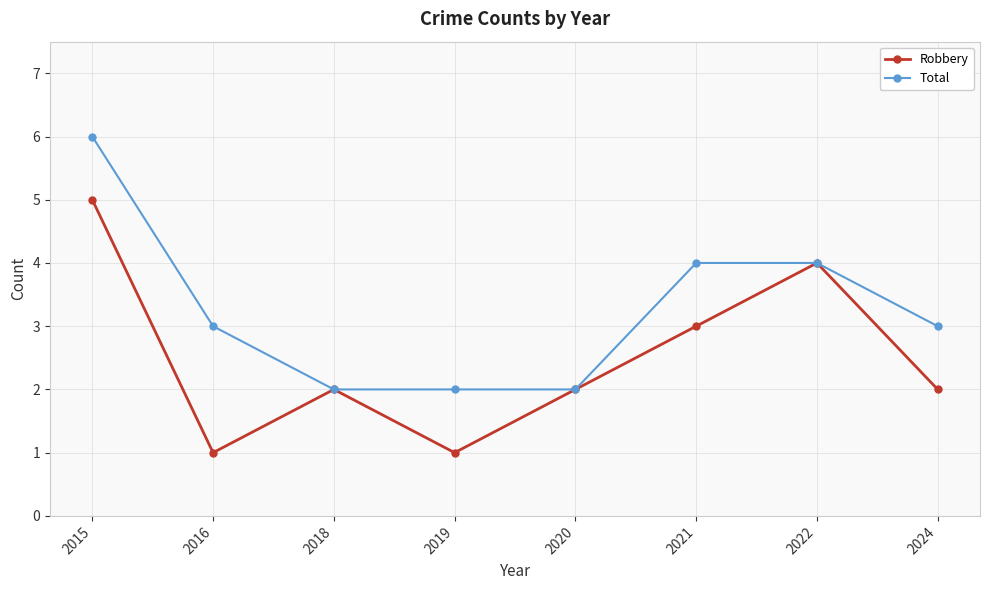

Reading left to right, what are all the values shown in this chart?

Robbery: 2015=5	2016=1	2018=2	2019=1	2020=2	2021=3	2022=4	2024=2
Total: 2015=6	2016=3	2018=2	2019=2	2020=2	2021=4	2022=4	2024=3